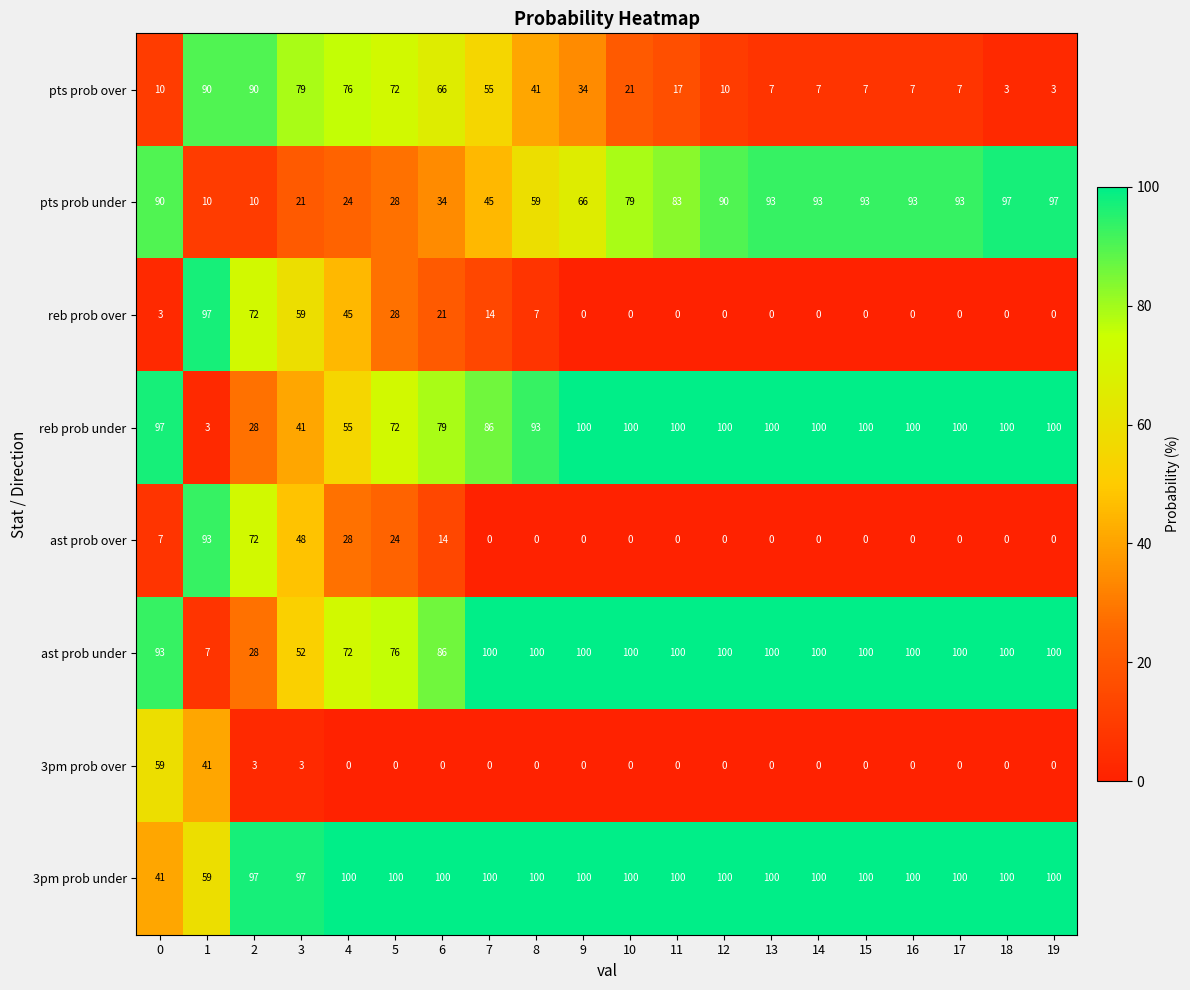

What is the spread (max minus min) of values at 14?

100